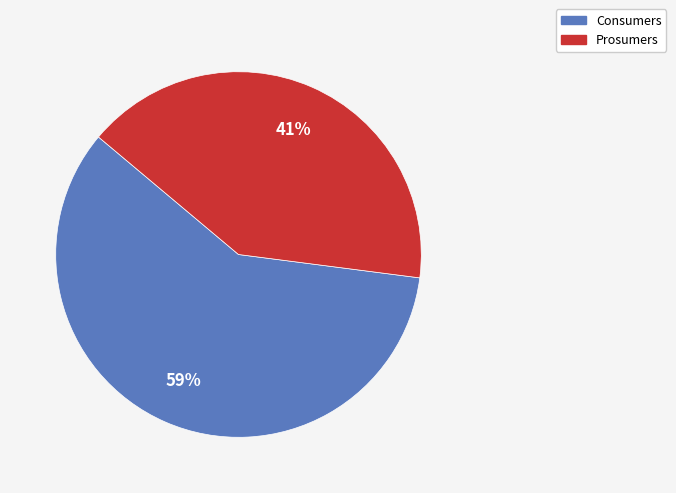

Do Consumers and Prosumers together represent more than half of the pie?

Yes